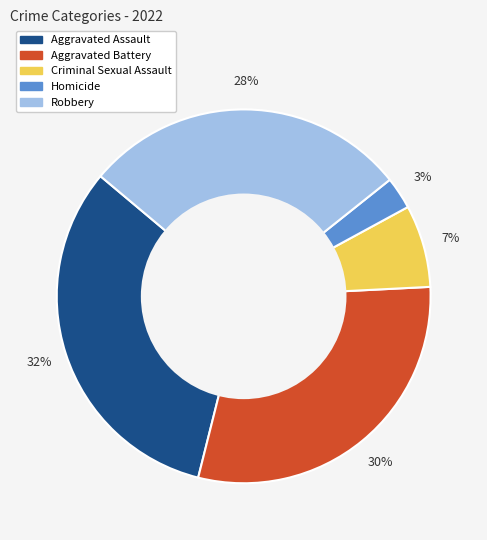

Which category has the biggest portion of the pie?

Aggravated Assault